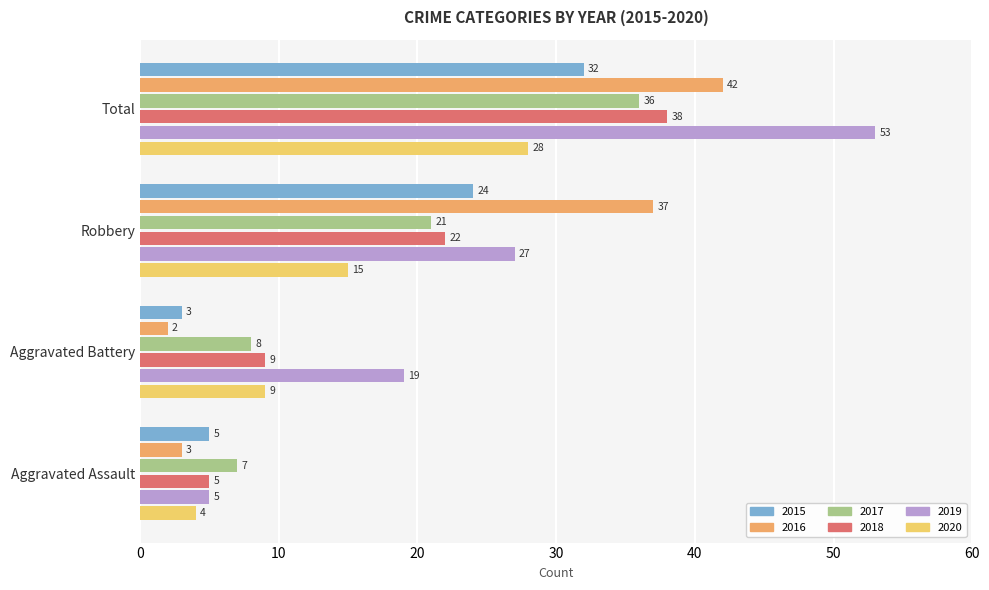

At which label is 2017 closest to 21?

Robbery